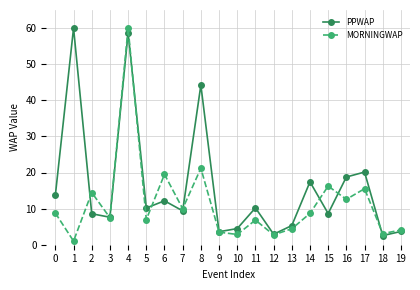

At which label is MORNINGWAP closest to 30?

8